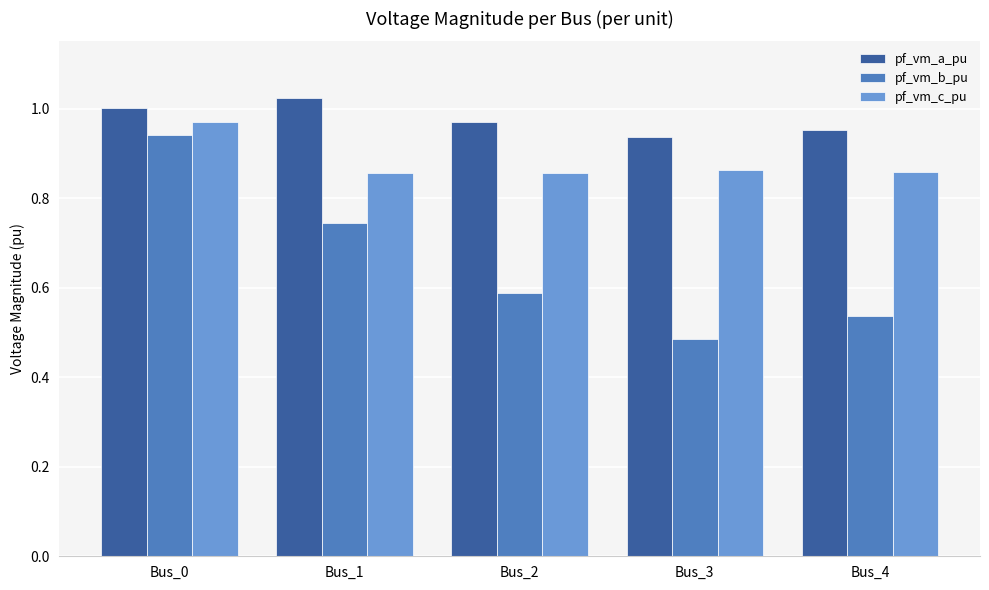

True or false: pf_vm_a_pu has a value of 1.3 at Bus_4.

False